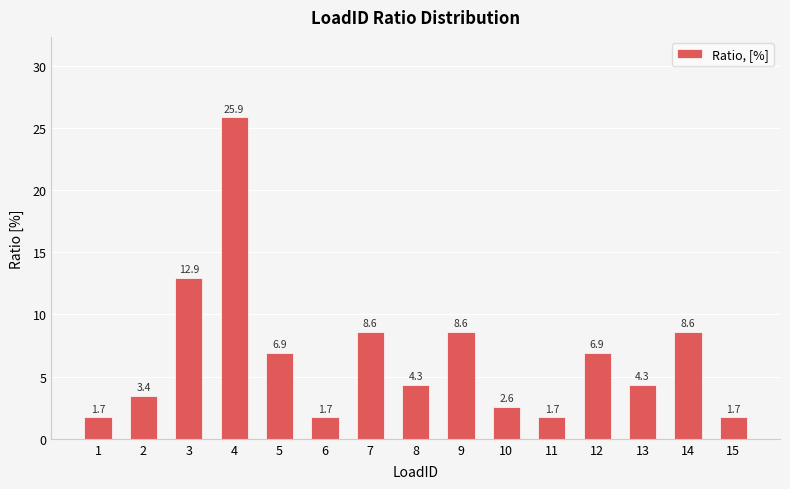

At which label is the value closest to 13?

3